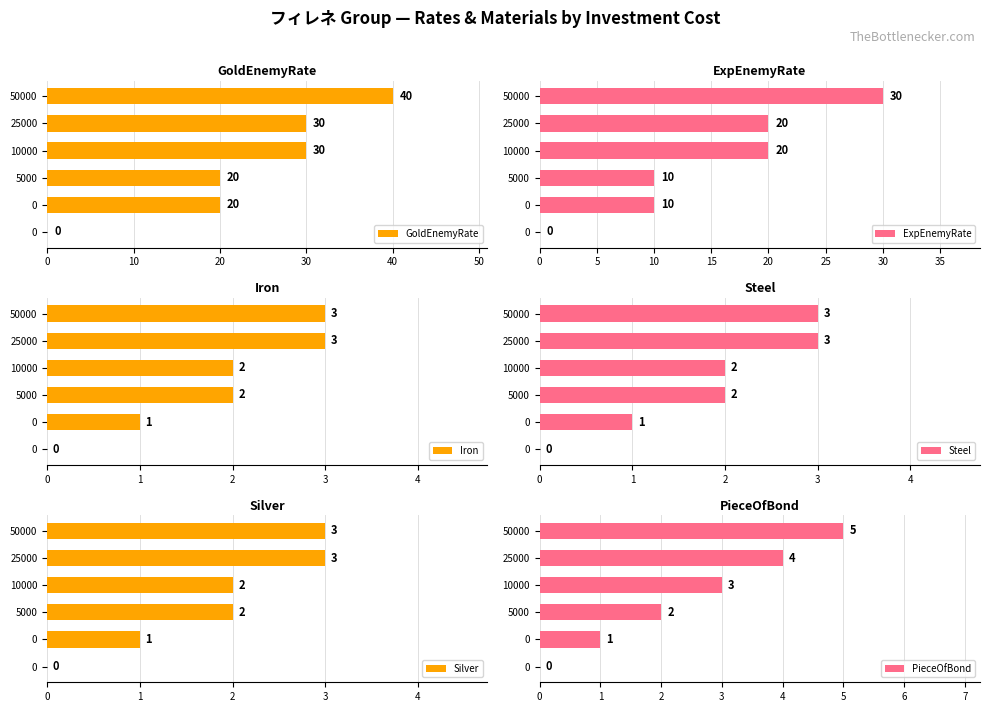

The PieceOfBond series shows 3 at 10000. True or false?

True